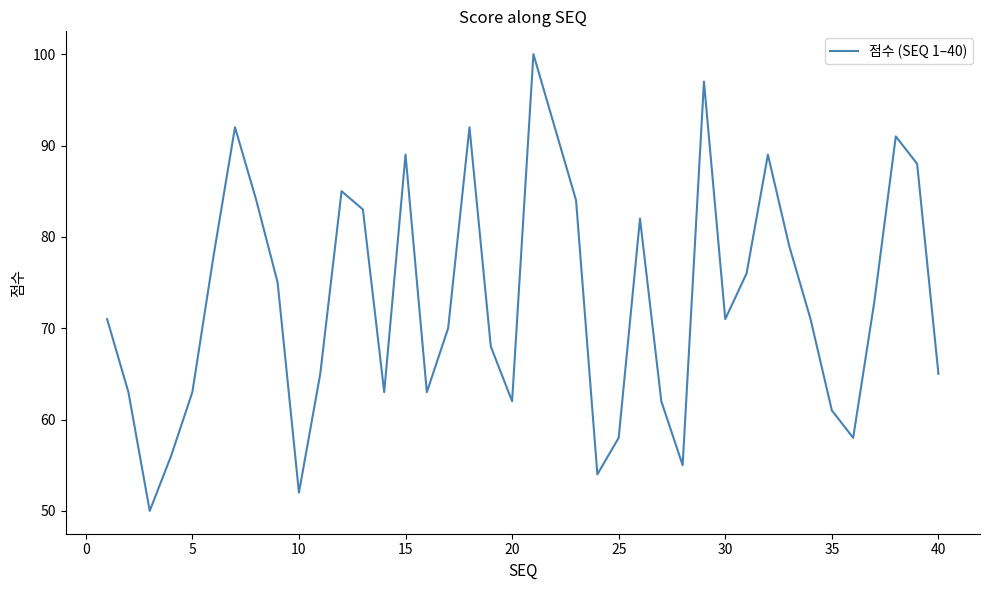

How many series are shown in this chart?

1